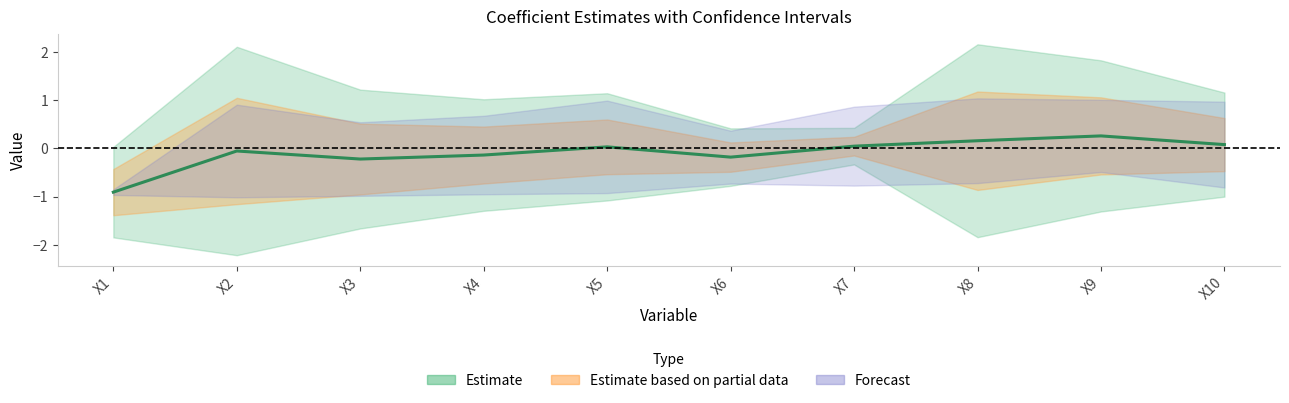

What is the sum of all values?

-0.9